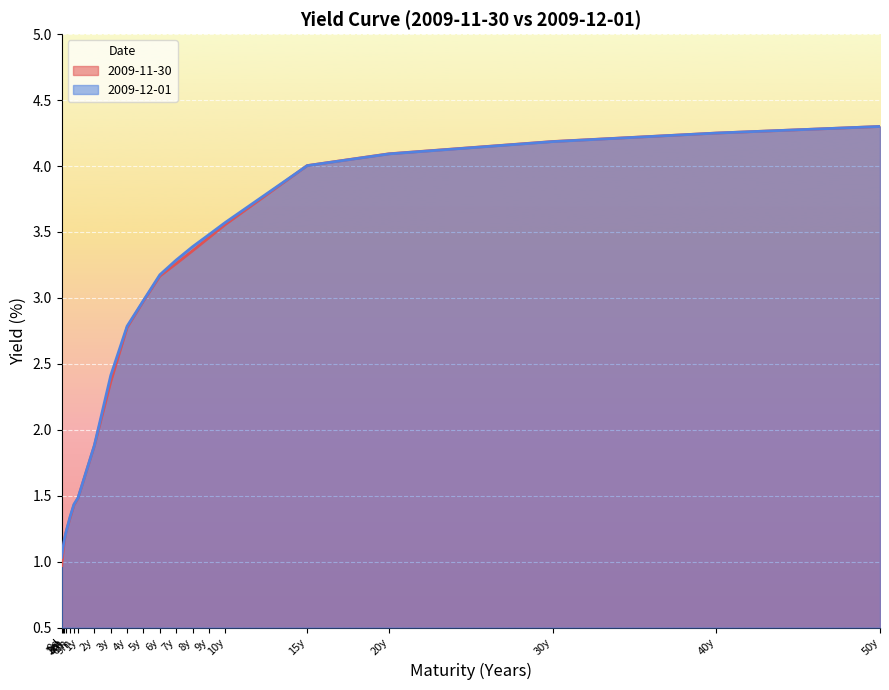

What is the value of the 2009-12-01 point at the 18th from the left?

4.1